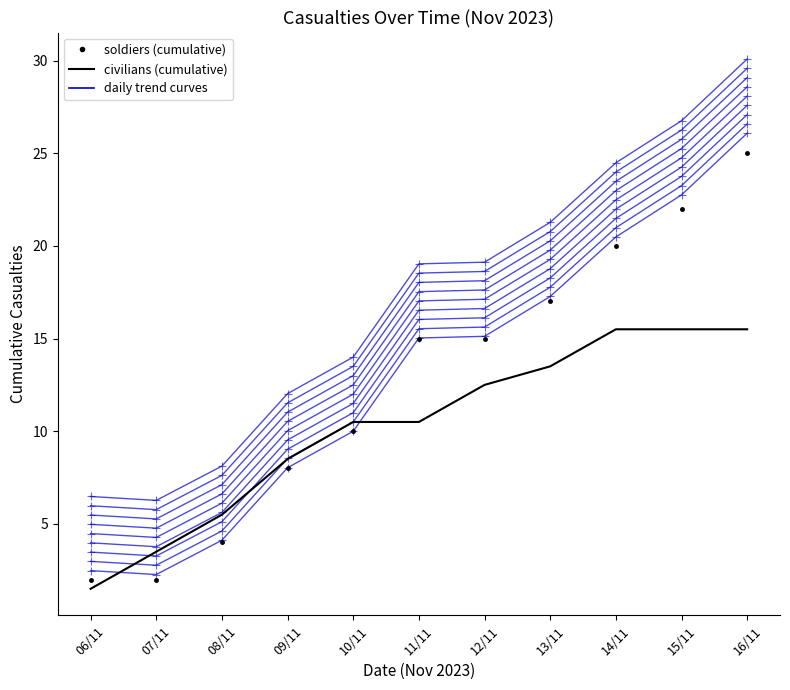

Between 06/11 and 11/11, which series saw the biggest shift?

soldiers (cumulative)